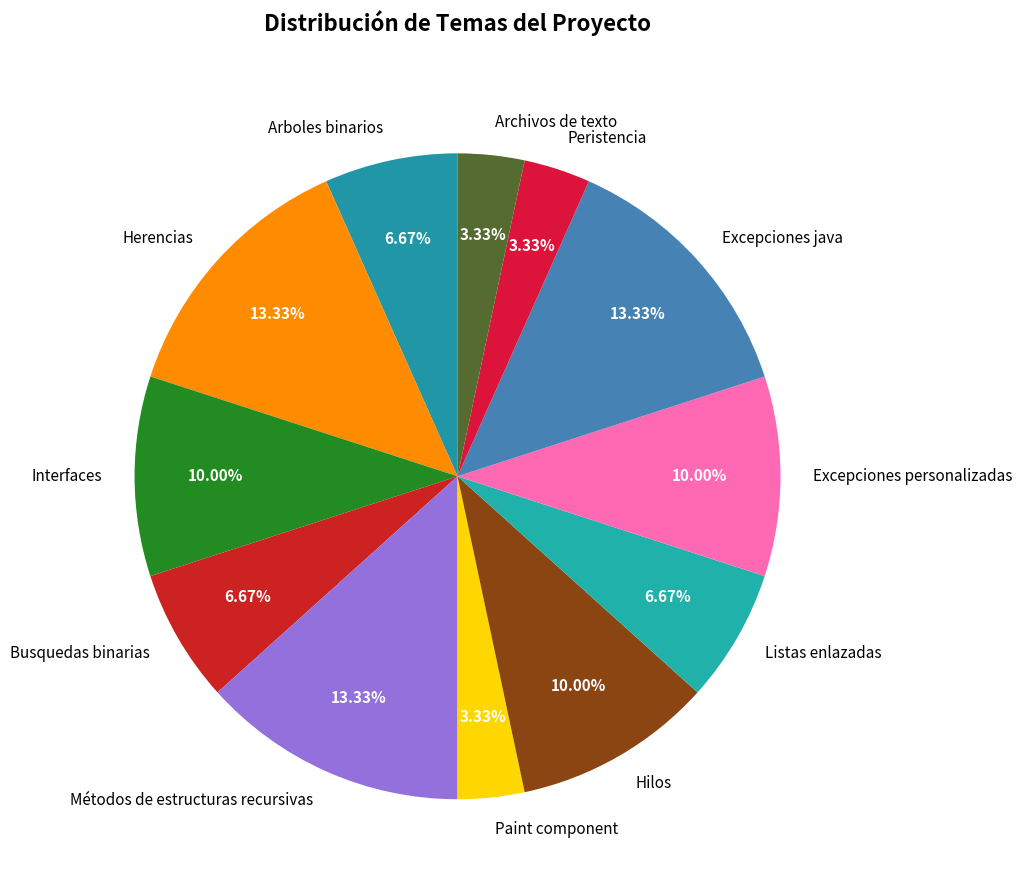

To the nearest percent, what is the combined percentage of Excepciones personalizadas and Hilos?

20%